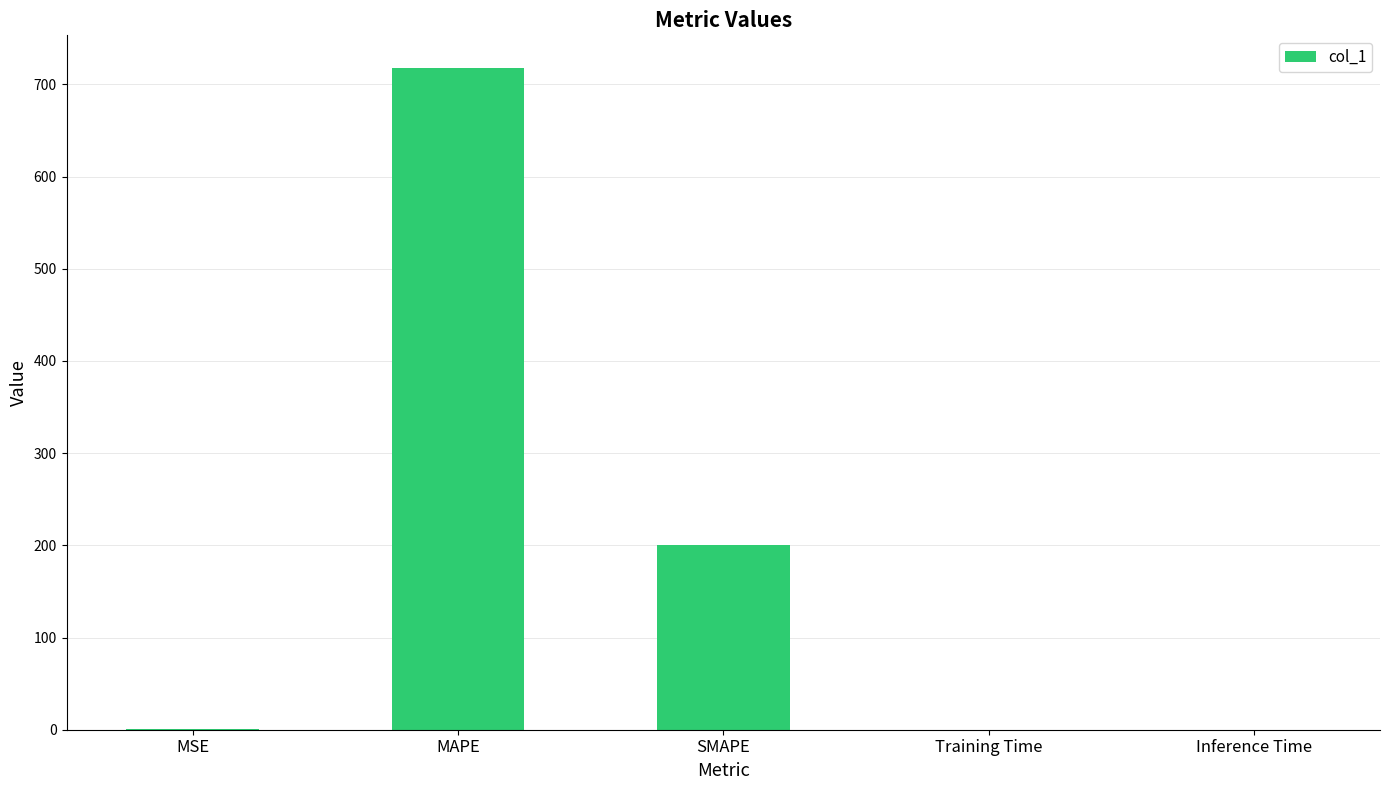

Which has a higher value, MSE or MAPE?

MAPE